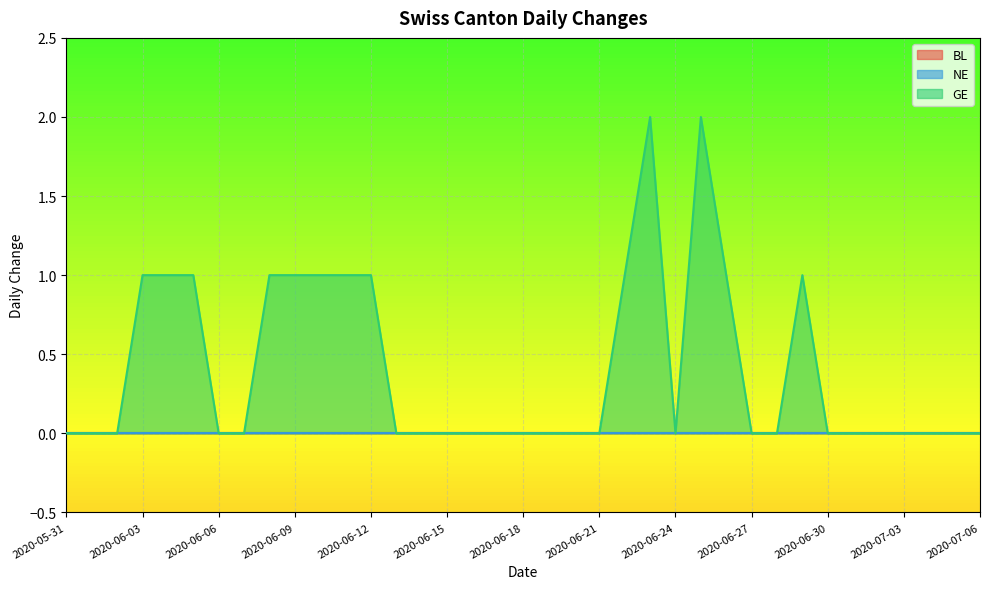

True or false: BL has more than 1 points higher than both neighbors.

False